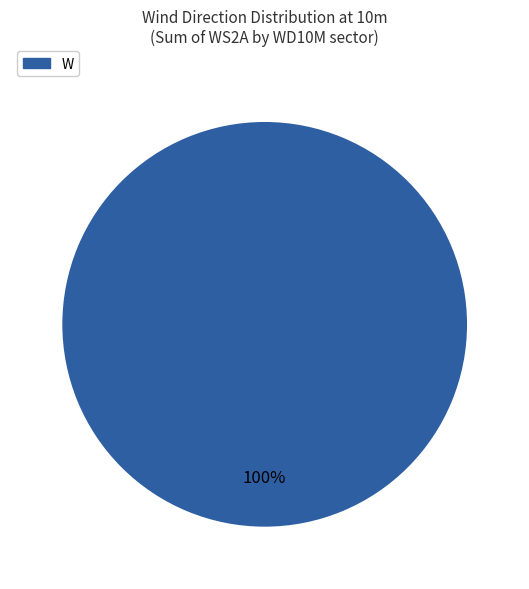

How many slices are in this pie chart?

1